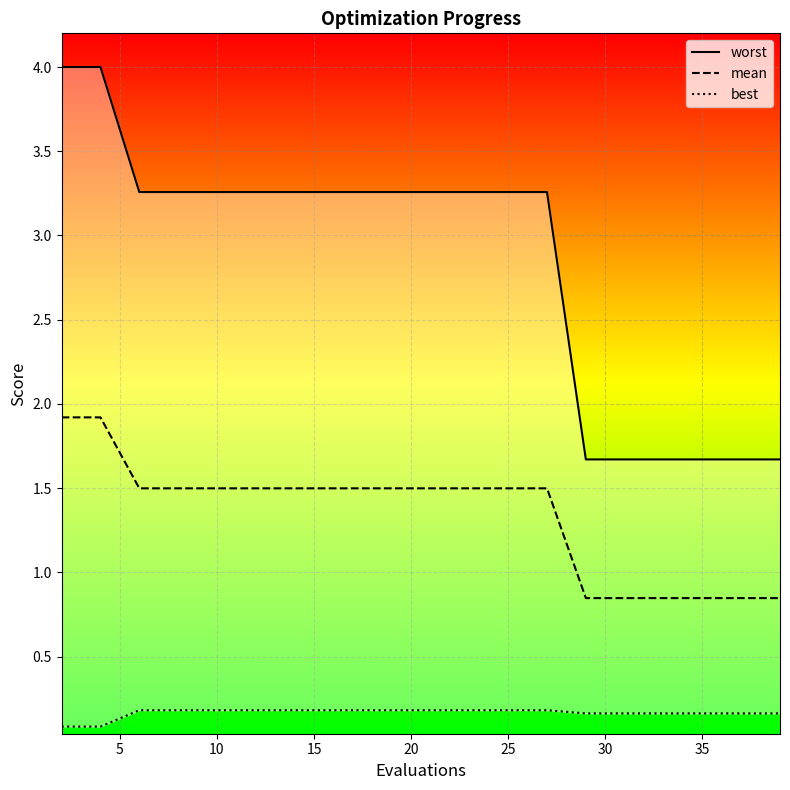

Rank the series by their maximum value, from lowest to highest.

best, mean, worst